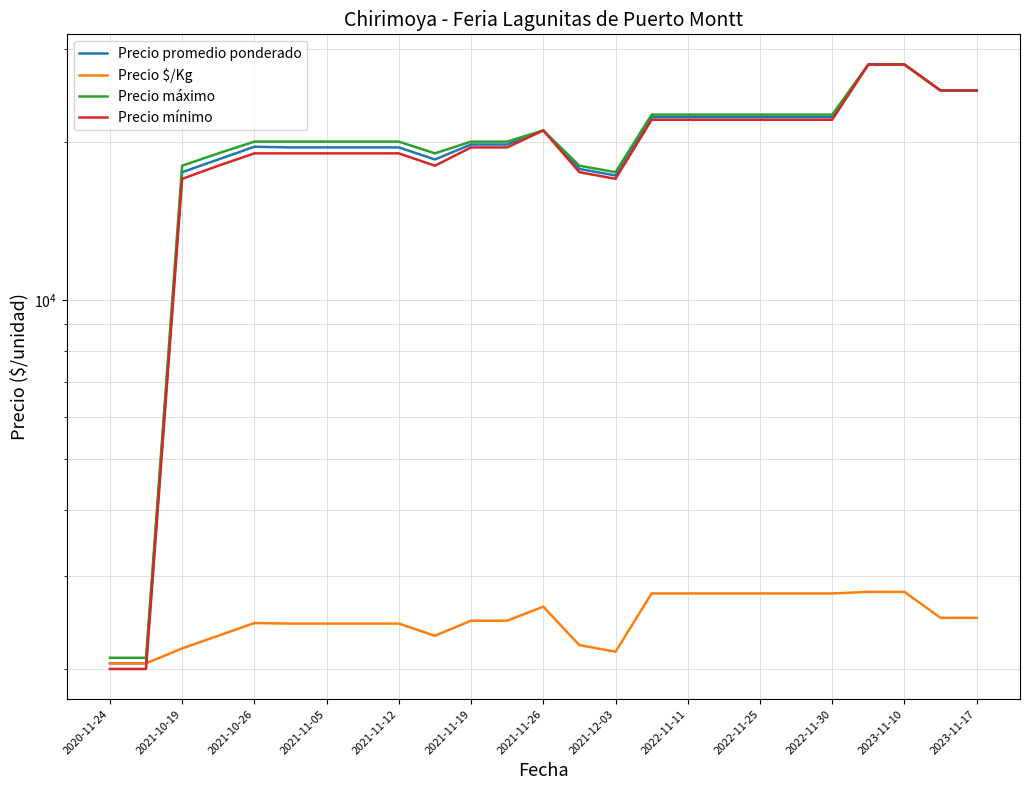

Rank the series by their maximum value, from highest to lowest.

Precio promedio ponderado, Precio máximo, Precio mínimo, Precio $/Kg